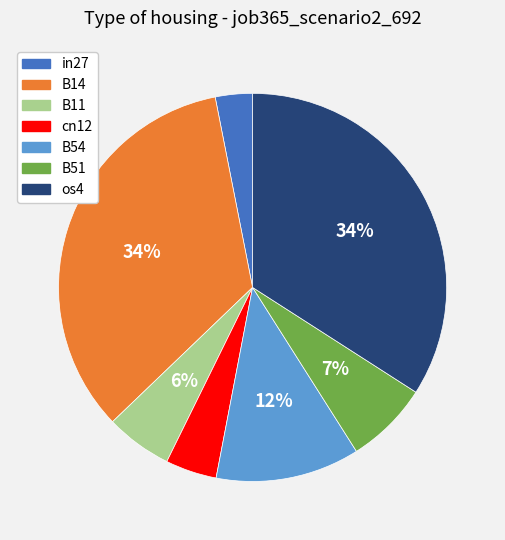

Does any single category account for the majority?

No